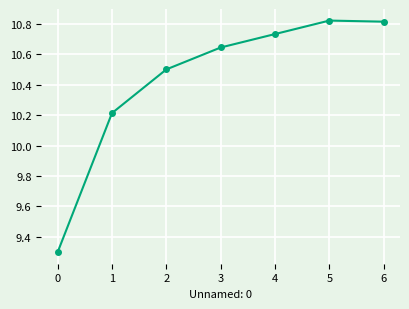

What is the change in value from 2 to 3?

+0.1